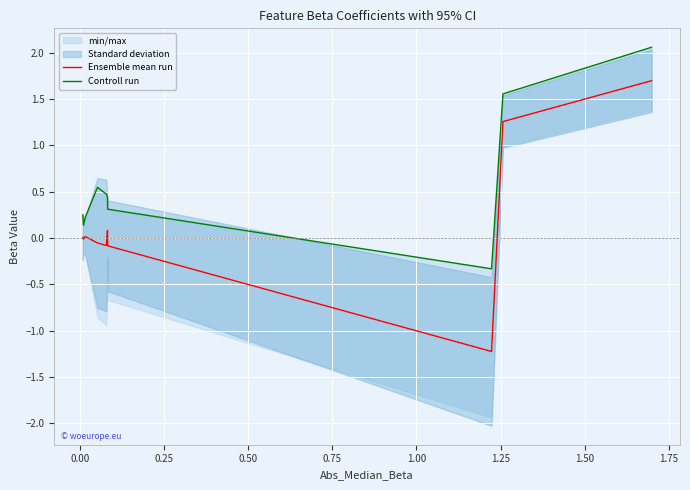

Between 0.00 and 0.25, which series saw the biggest shift?

Controll run